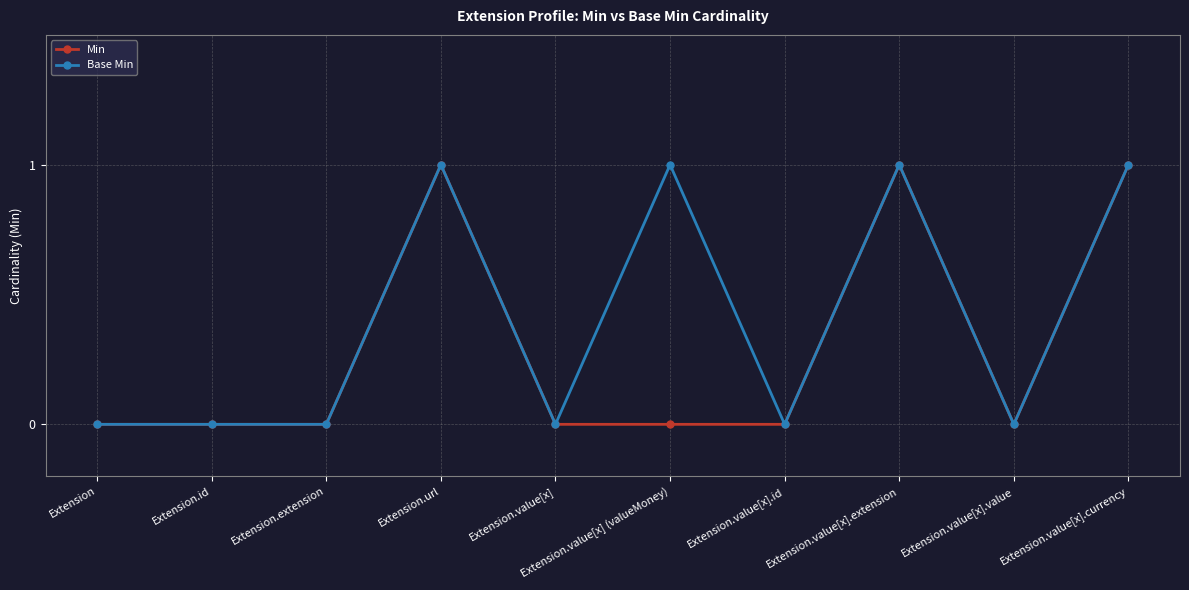

True or false: Base Min has more than 0 points higher than both neighbors.

True